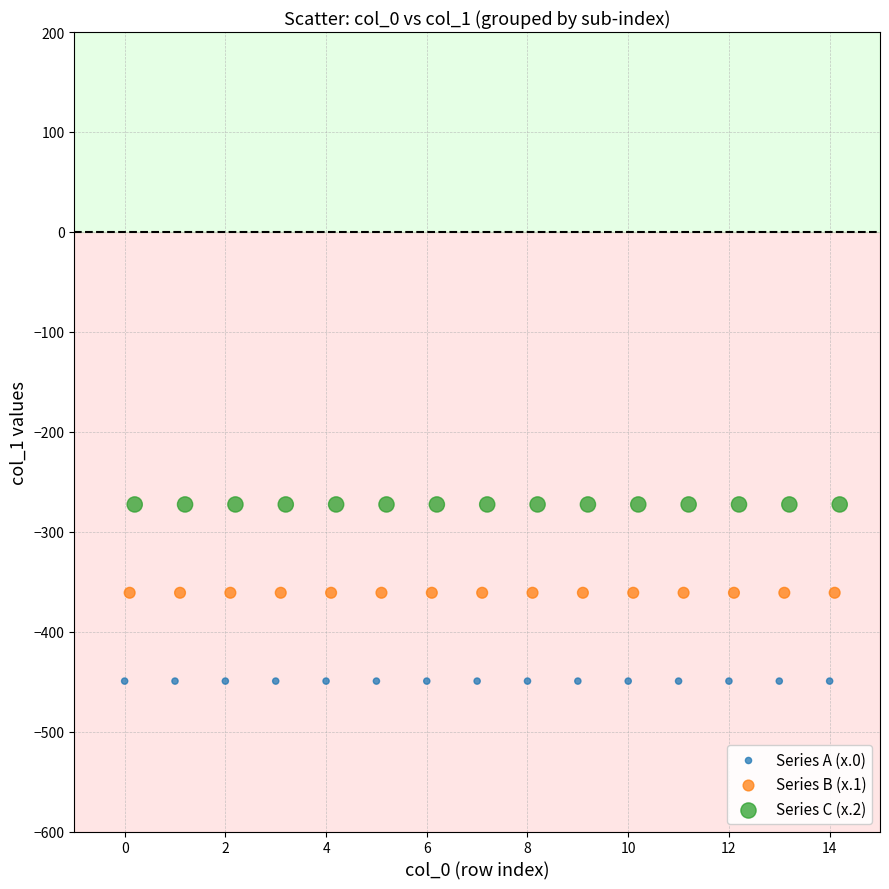

Which series reaches the maximum Y coordinate?

Series C (x.2)